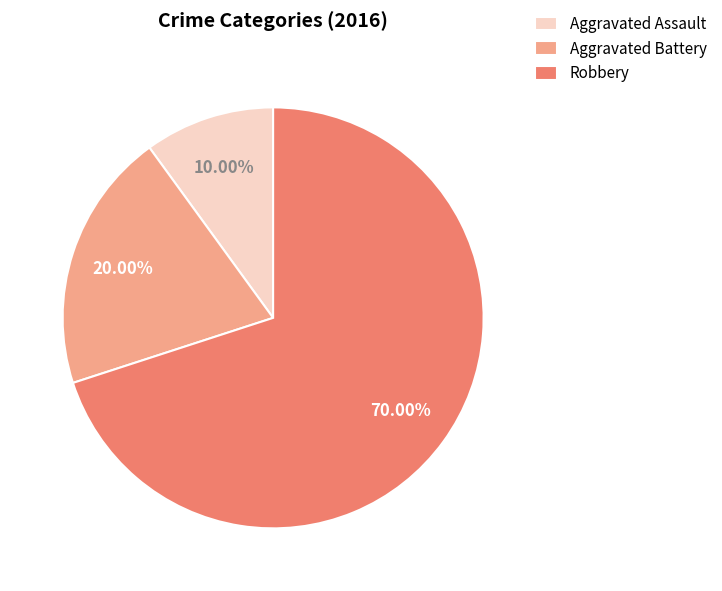

What is the largest slice in the pie chart?

Robbery